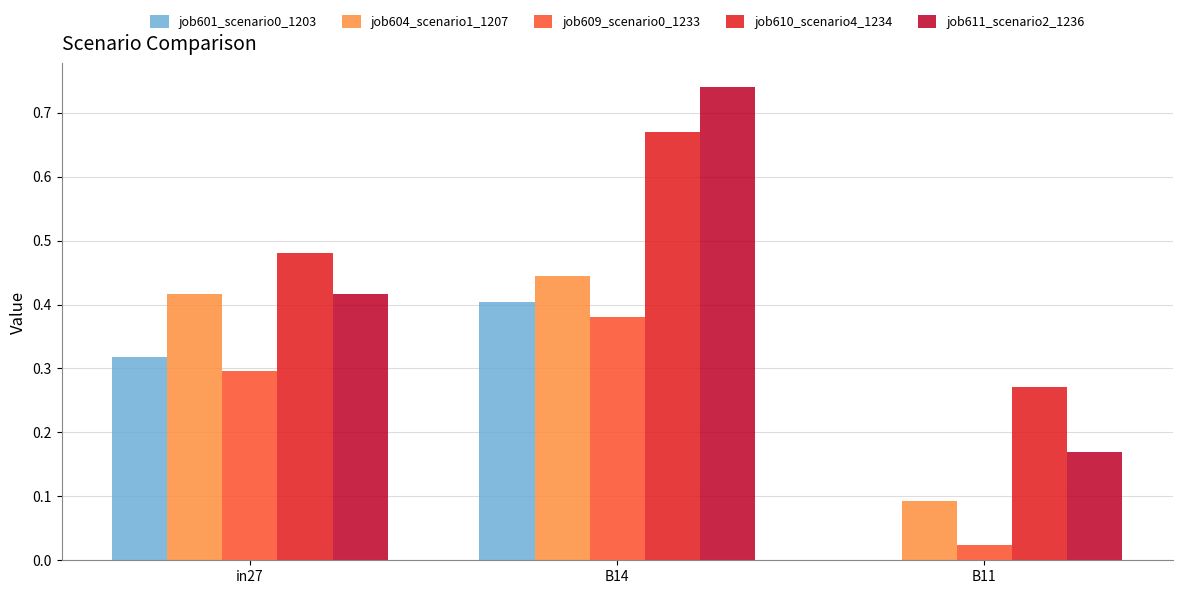

Which series has the largest total across all categories?

job610_scenario4_1234